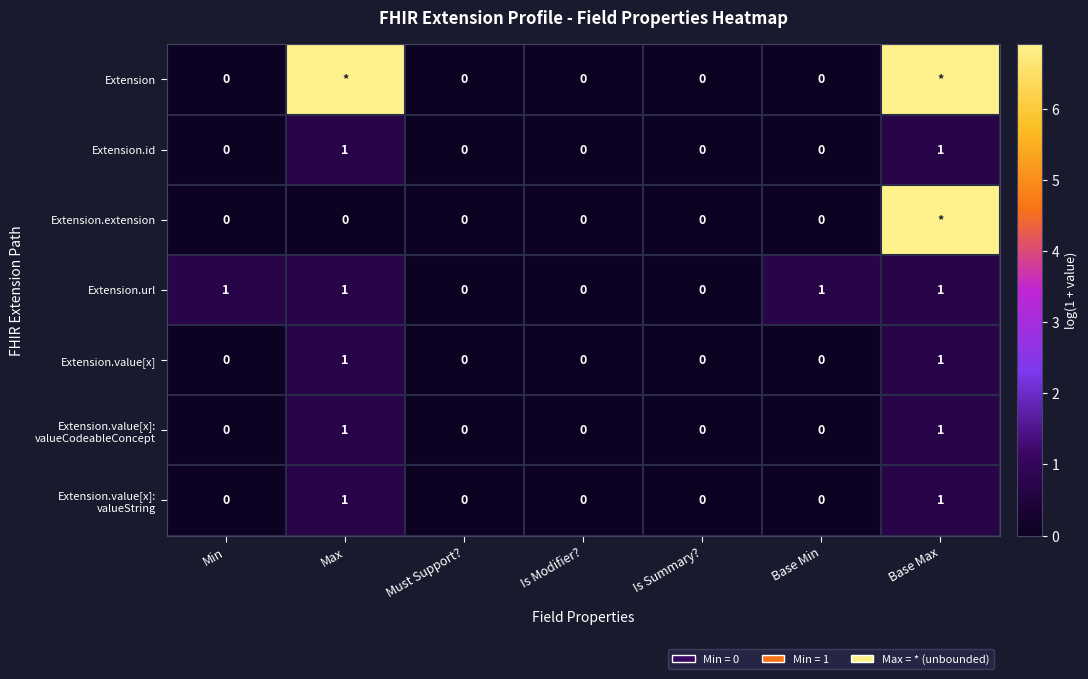

Which series has the largest total across all categories?

Extension